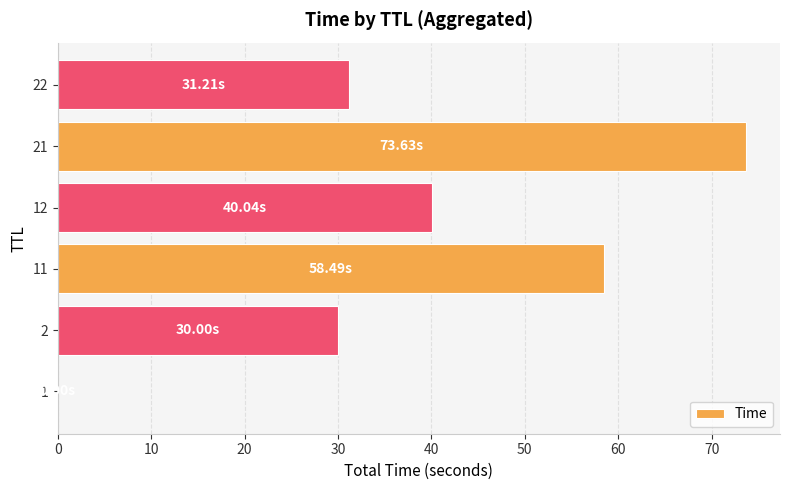

Approximately how many times larger is the value at 22 compared to 2?

1.0